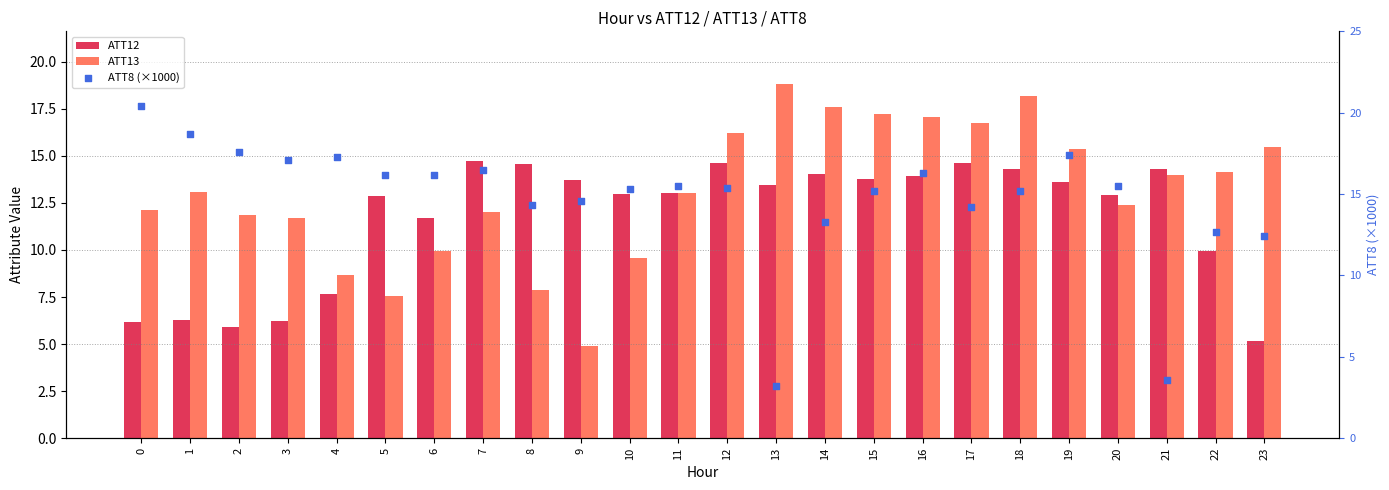

Which series contains the highest Y value?

ATT8 (×1000)